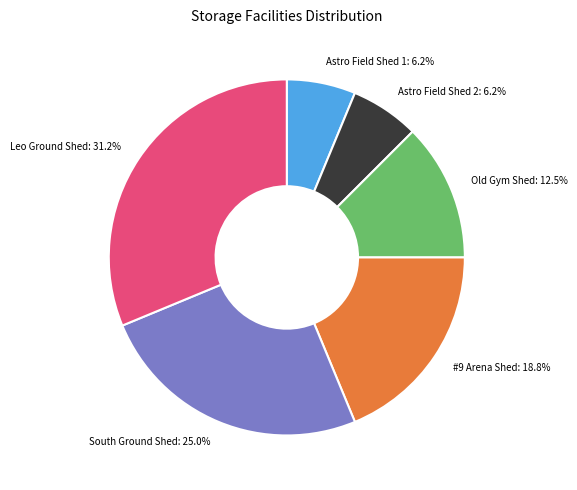

Does Leo Ground Shed represent more than half of the total?

No